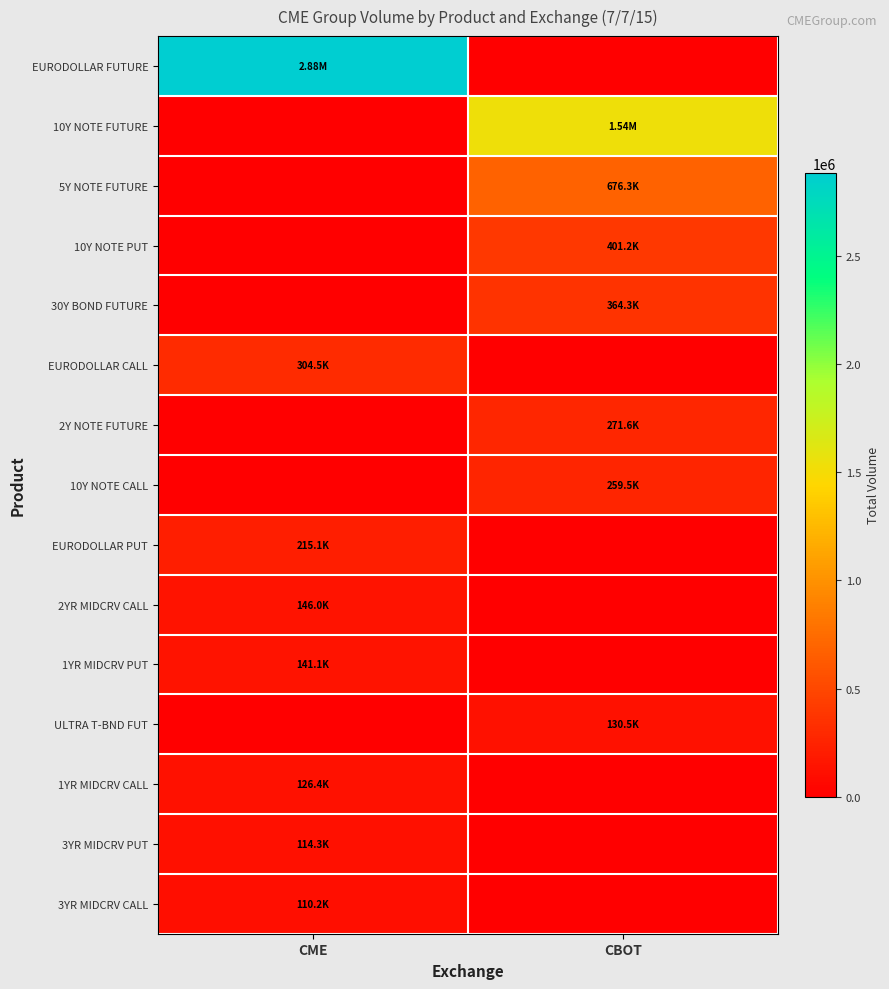

Reading left to right, list all the values displayed in this chart.

EURODOLLAR FUTURE: CME=2882038	CBOT=0
10Y NOTE FUTURE: CME=0	CBOT=1535956
5Y NOTE FUTURE: CME=0	CBOT=676339
10Y NOTE PUT: CME=0	CBOT=401195
30Y BOND FUTURE: CME=0	CBOT=364263
EURODOLLAR CALL: CME=304464	CBOT=0
2Y NOTE FUTURE: CME=0	CBOT=271637
10Y NOTE CALL: CME=0	CBOT=259545
EURODOLLAR PUT: CME=215088	CBOT=0
2YR MIDCRV CALL: CME=145975	CBOT=0
1YR MIDCRV PUT: CME=141071	CBOT=0
ULTRA T-BND FUT: CME=0	CBOT=130454
1YR MIDCRV CALL: CME=126355	CBOT=0
3YR MIDCRV PUT: CME=114283	CBOT=0
3YR MIDCRV CALL: CME=110235	CBOT=0